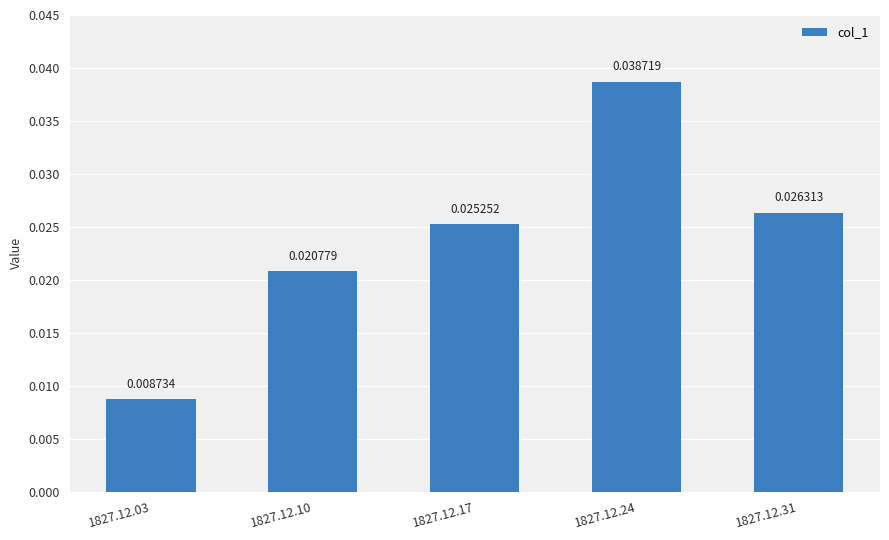

List the labels in order of value, largest first.

1827.12.24, 1827.12.31, 1827.12.17, 1827.12.10, 1827.12.03